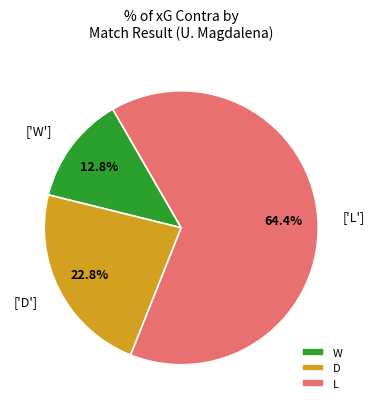

To the nearest percent, what is the average slice percentage?

33%